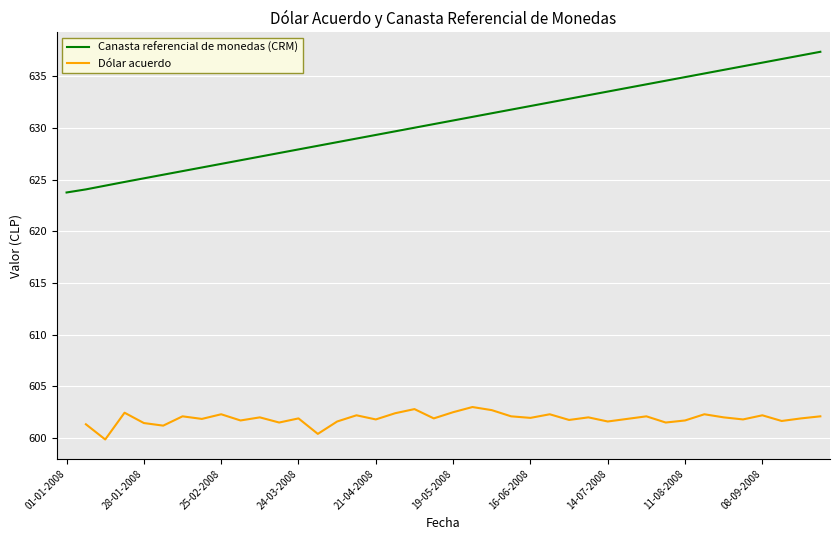

What is the difference between the values at 15 and 25?

3.5